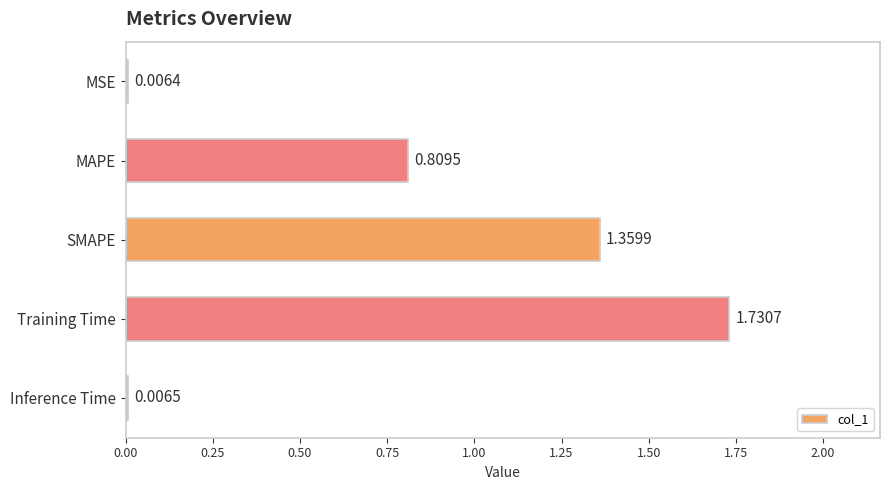

What is the sum of all values?

3.9